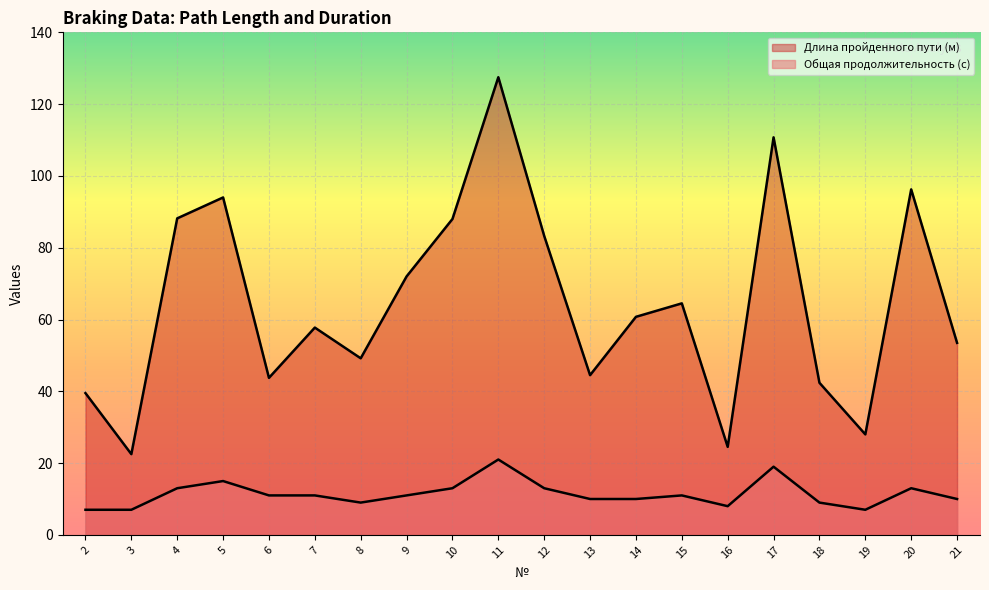

What is the sum of all Длина пройденного пути (м) values?

1290.8